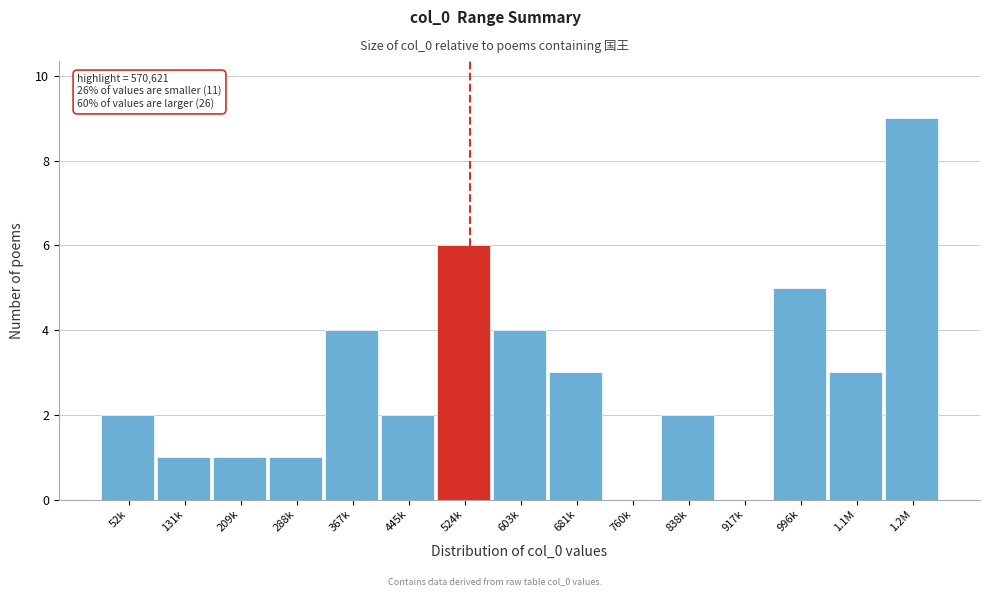

Reading left to right, extract all data points from this chart.

52k=2	131k=1	209k=1	288k=1	367k=4	445k=2	524k=6	603k=4	681k=3	760k=0	838k=2	917k=0	996k=5	1.1M=3	1.2M=9